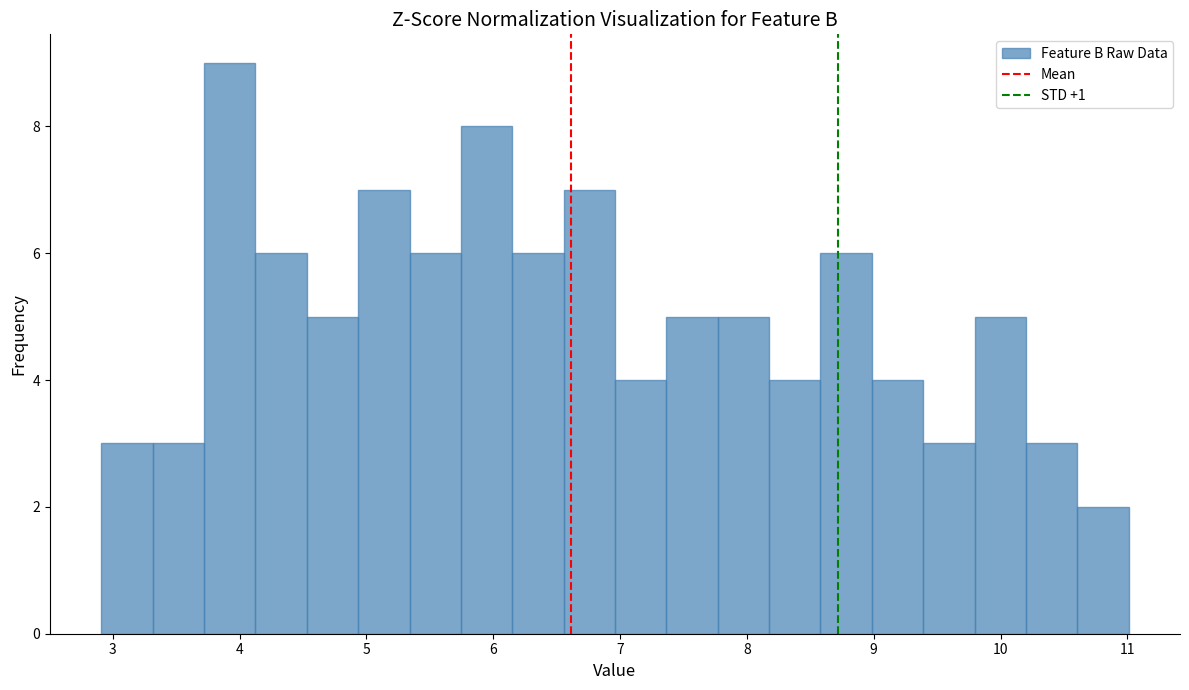

Reading left to right, transcribe this chart: for each bar, give the range it covers on the x-axis and its height. Neither the bar edges nor the heights are printed on the chart, so give them approximately, as read against the axes.

2.9 to 3.3: 3
3.3 to 3.7: 3
3.7 to 4.1: 9
4.1 to 4.5: 6
4.5 to 4.9: 5
4.9 to 5.3: 7
5.3 to 5.7: 6
5.7 to 6.2: 8
6.2 to 6.6: 6
6.6 to 7.0: 7
7.0 to 7.4: 4
7.4 to 7.8: 5
7.8 to 8.2: 5
8.2 to 8.6: 4
8.6 to 9.0: 6
9.0 to 9.4: 4
9.4 to 9.8: 3
9.8 to 10.2: 5
10.2 to 10.6: 3
10.6 to 11.0: 2